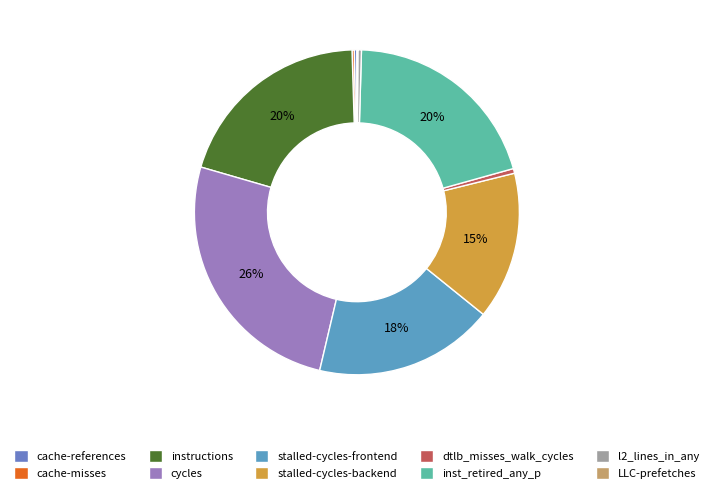

True or false: inst_retired_any_p accounts for 29% of the total.

False